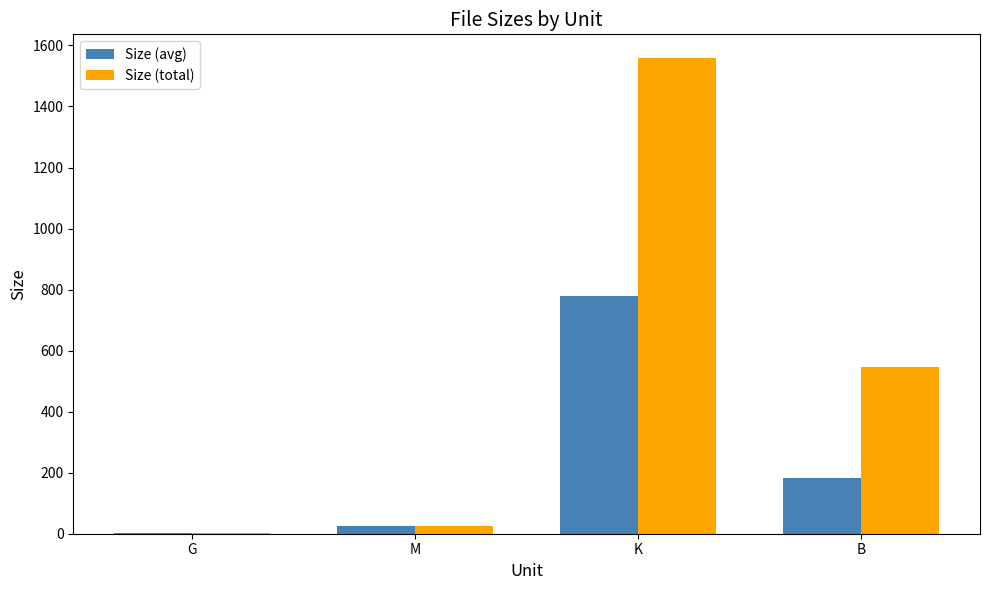

What are all the series names shown in the legend?

Size (avg), Size (total)